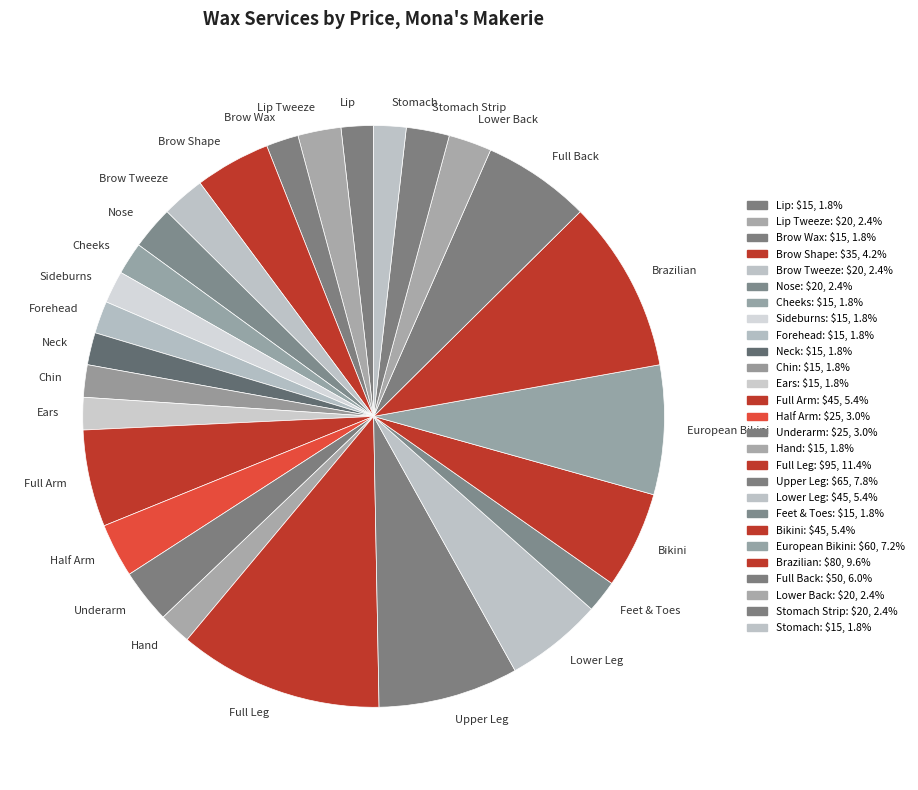

Which category has the biggest portion of the pie?

Full Leg